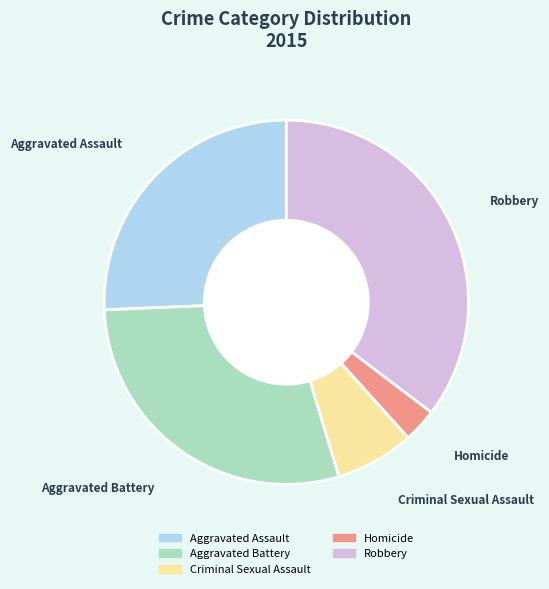

Which slice is the largest?

Robbery